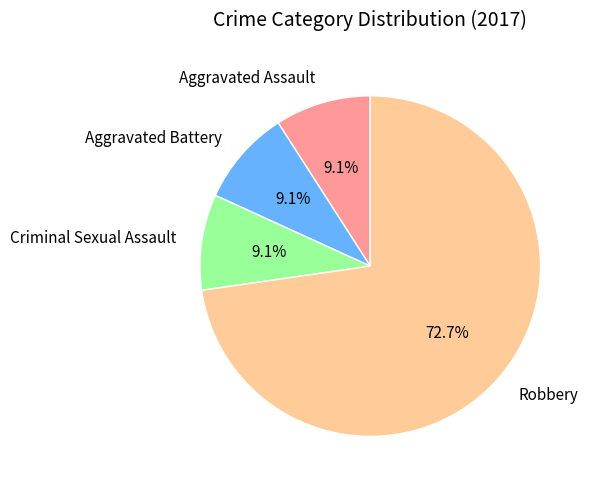

True or false: Aggravated Assault accounts for 1% of the total.

False